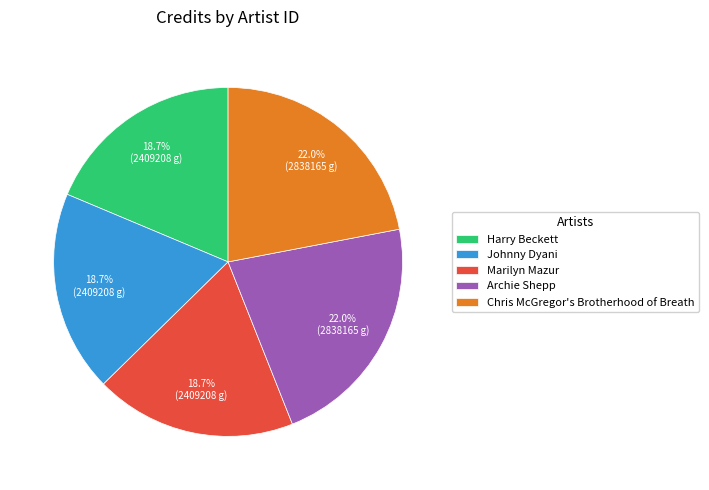

Does Harry Beckett account for over 50% of the chart?

No